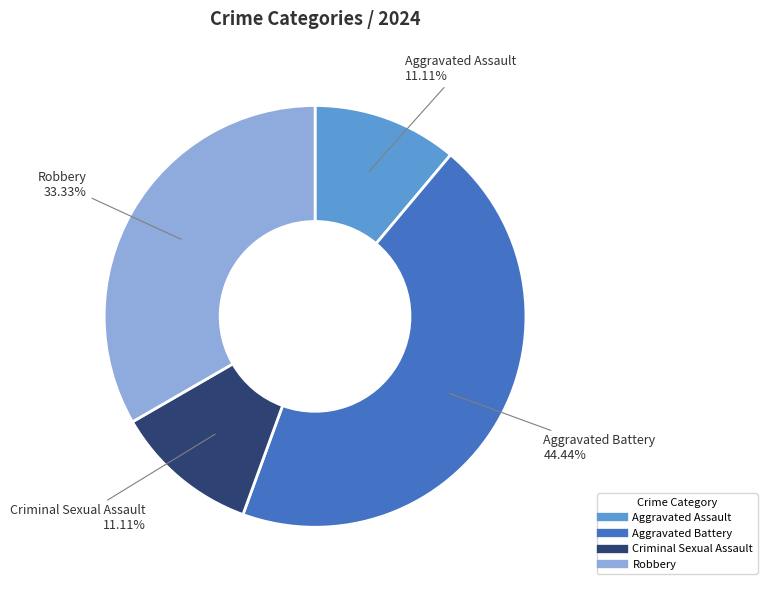

What percentage is NOT represented by Aggravated Battery?

55.6%